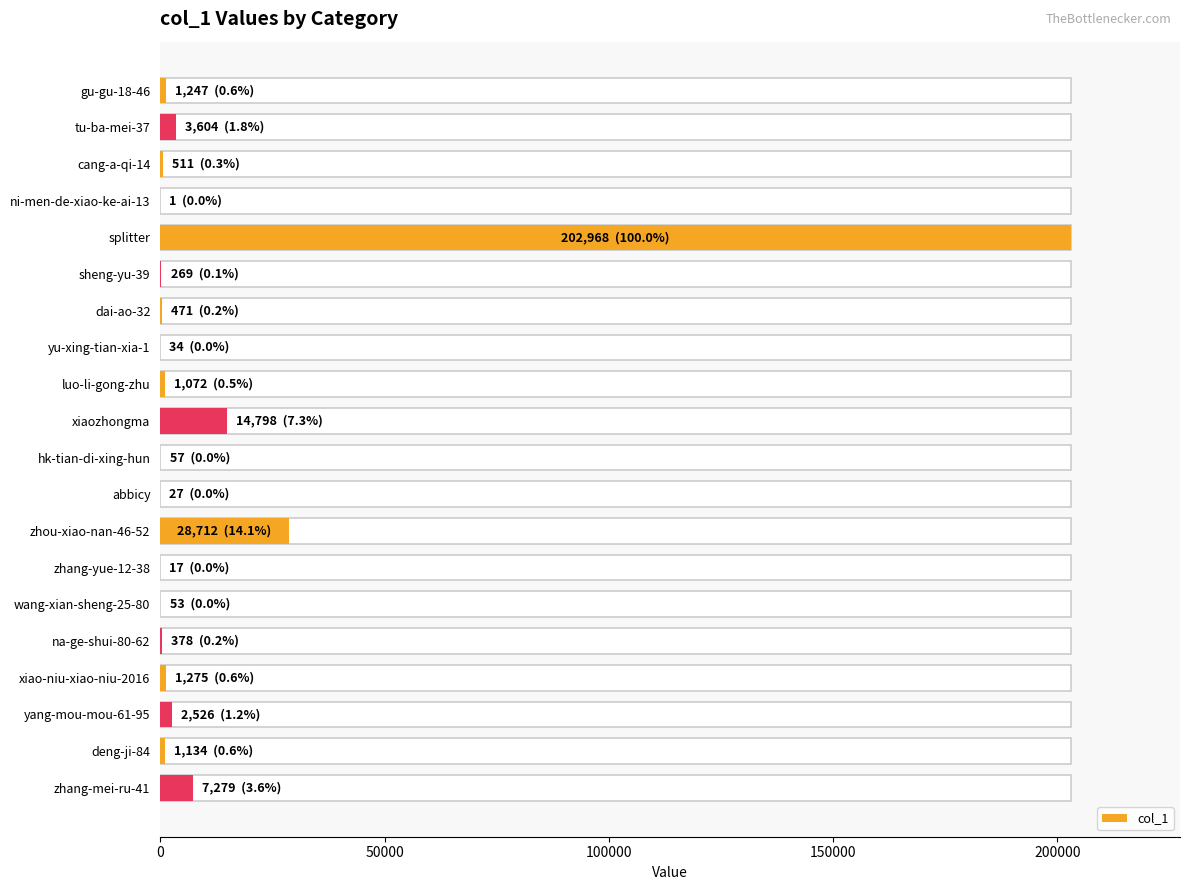

Count the number of categories in the chart.

20